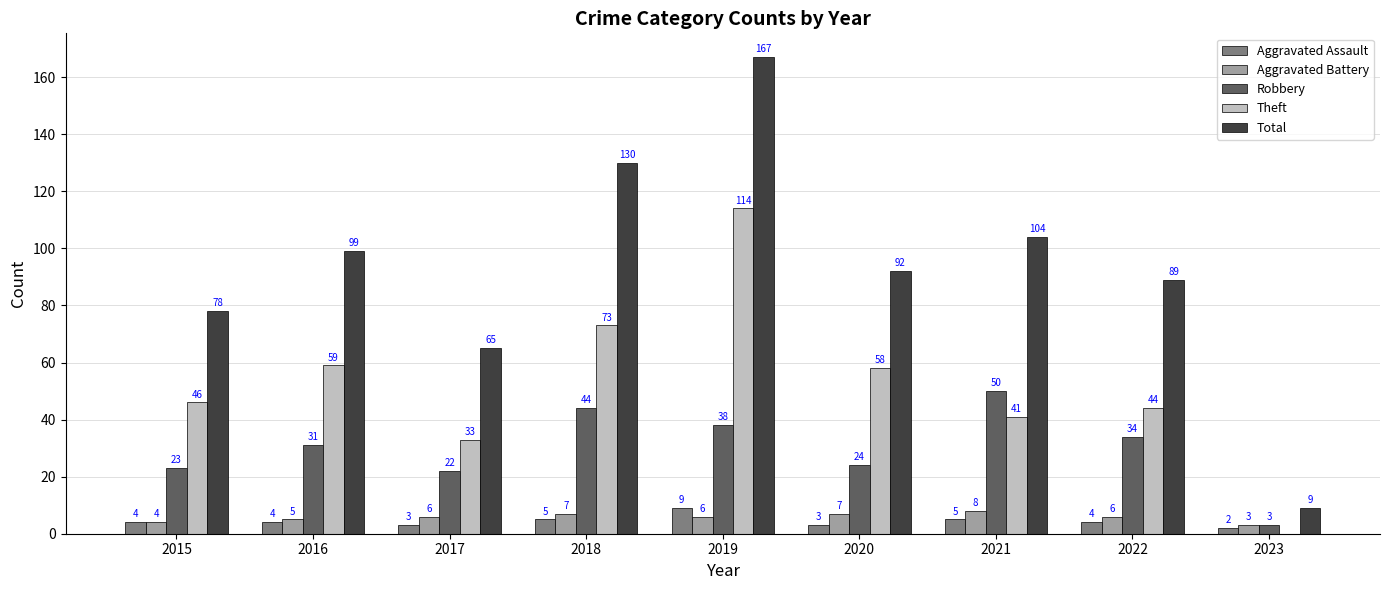

At which category is the sum across all series the highest?

2019